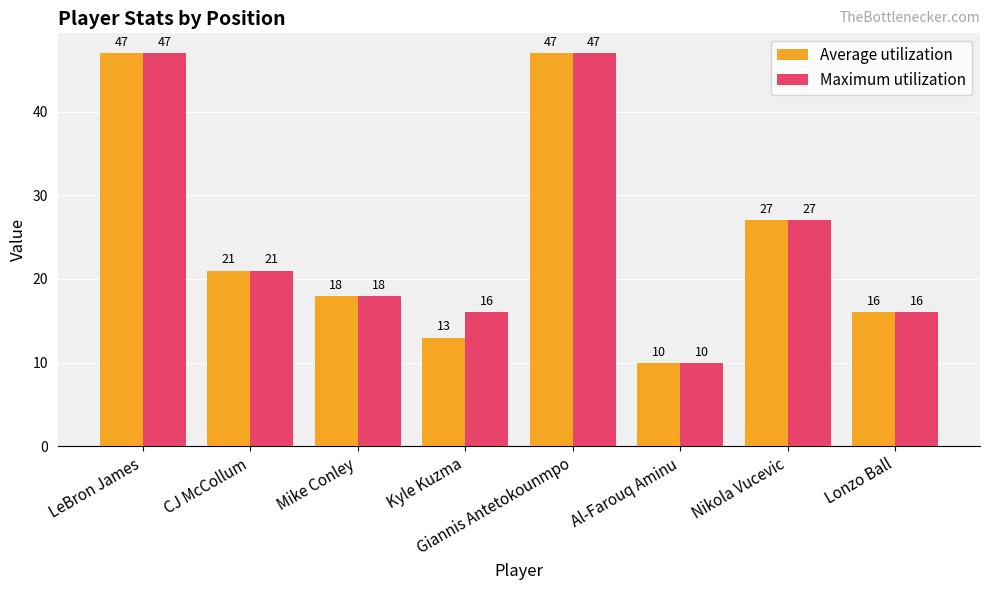

What is the greatest value displayed?

47